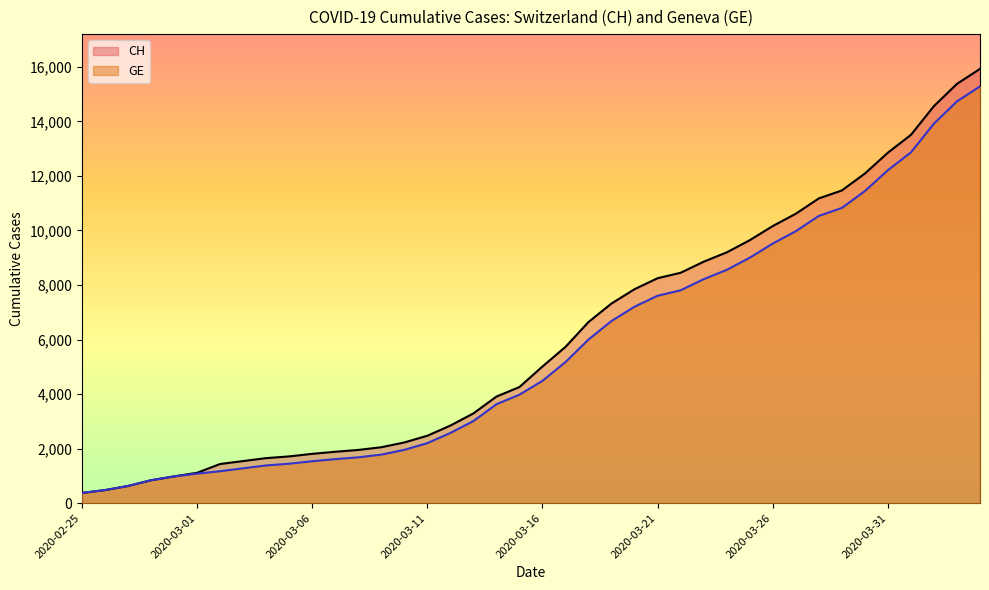

What are all the series names shown in the legend?

CH, GE